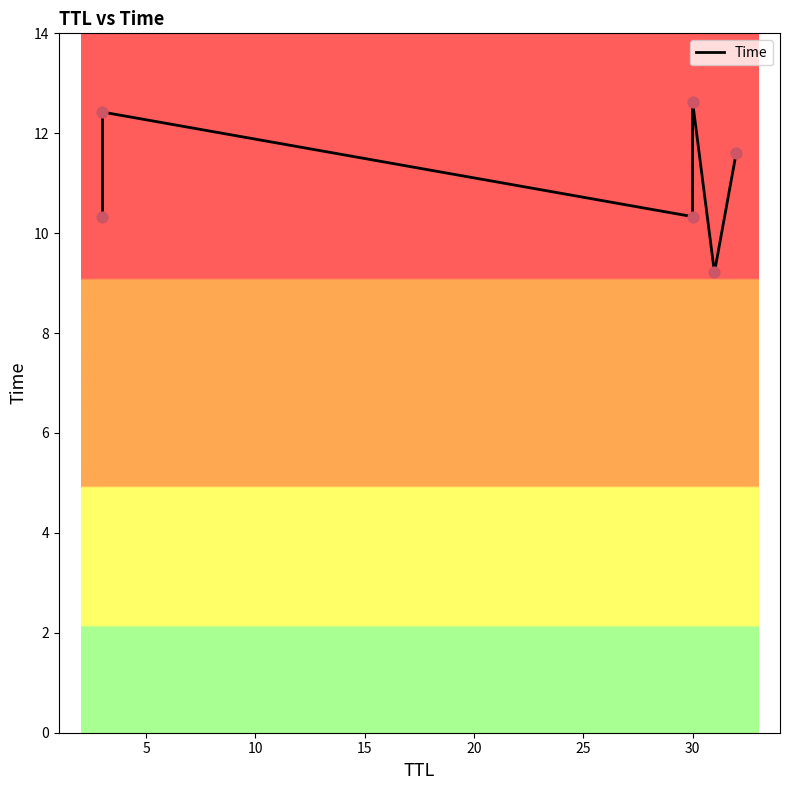

What is the ratio of the value at 20 to the value at 15?

0.7